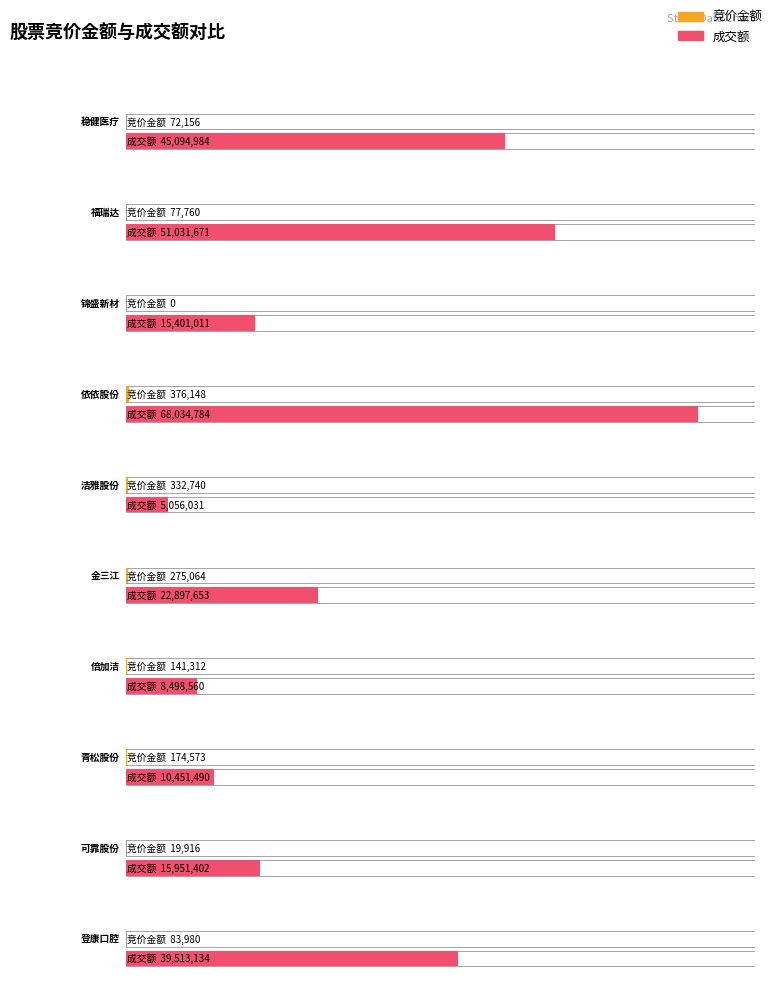

Which category has the lowest value in the 竞价金额 series?

锦盛新材